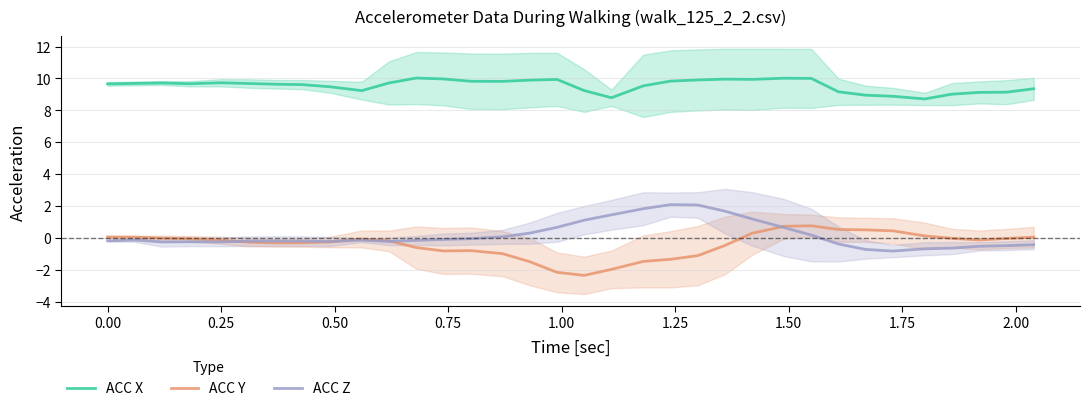

True or false: ACC Y and ACC X intersect in this chart.

False